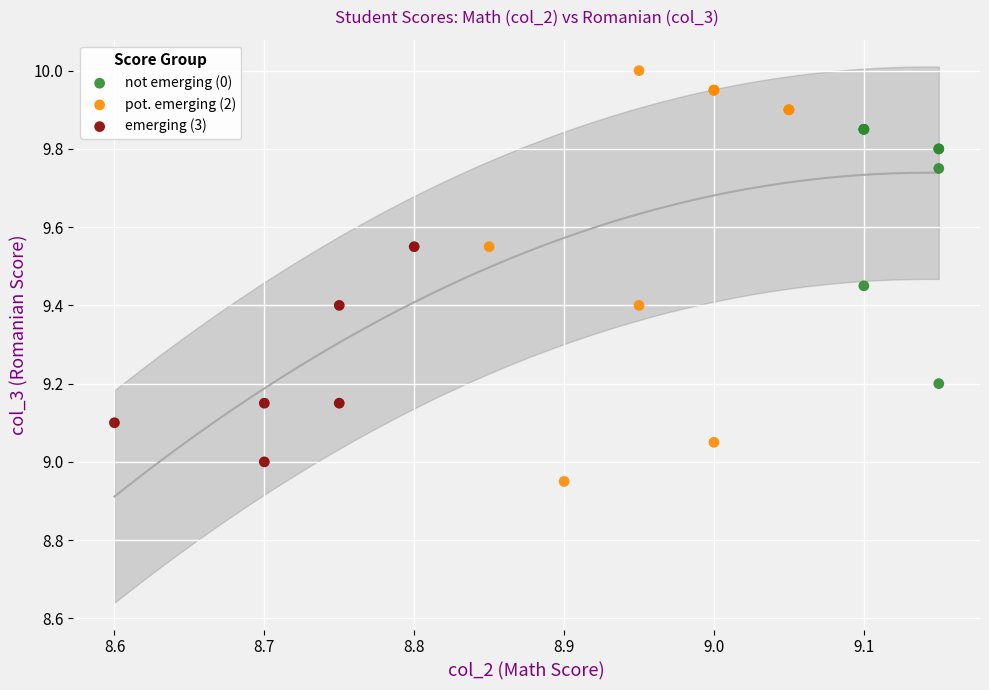

Which series has the widest spread of Y values?

pot. emerging (2)